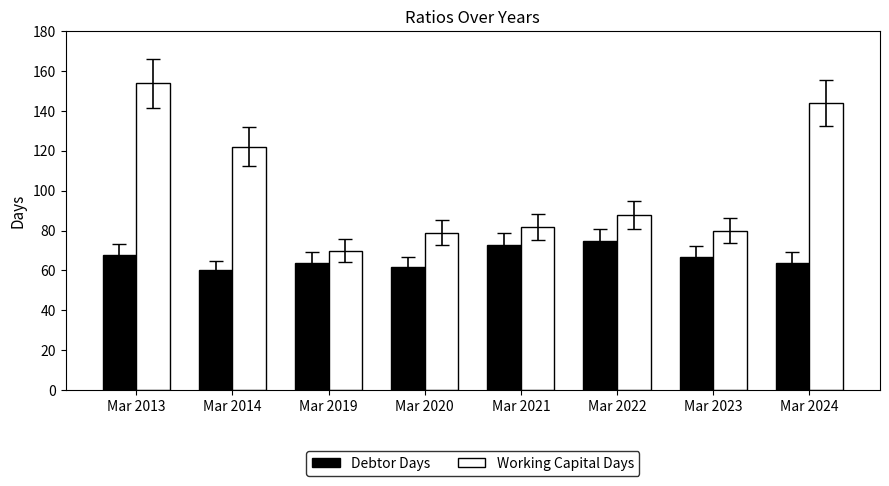

What is the minimum value shown in the chart?

60